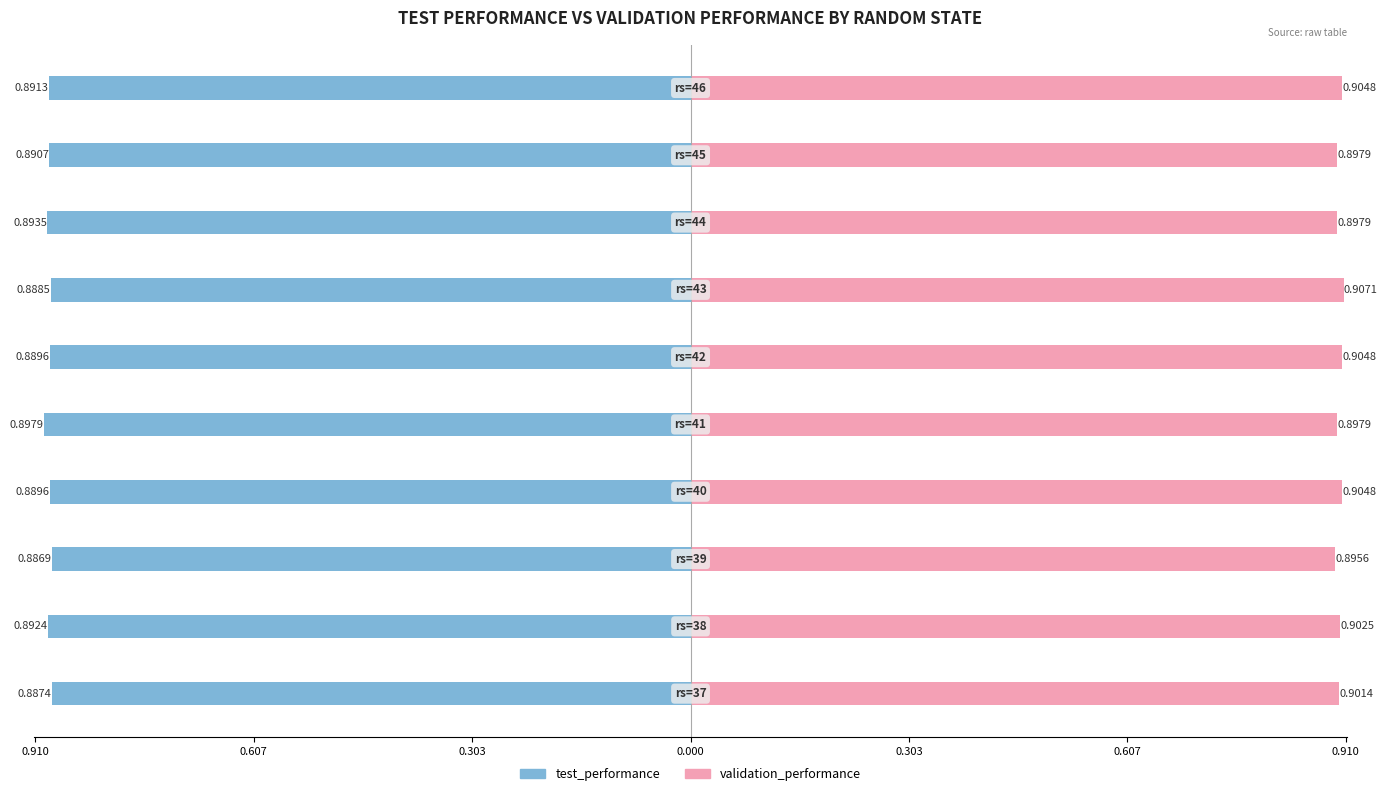

Between 0.607 and 9, which series saw the biggest shift?

validation_performance